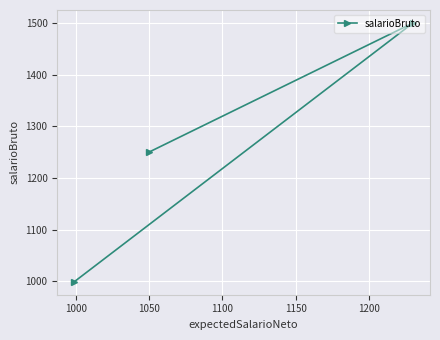

What is the smallest value displayed?

999